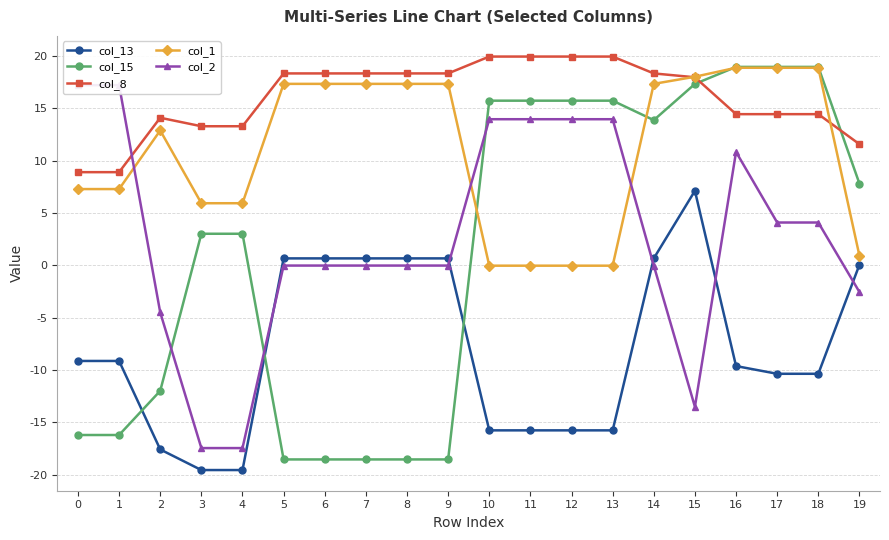

True or false: col_1 and col_8 cross at least once.

True